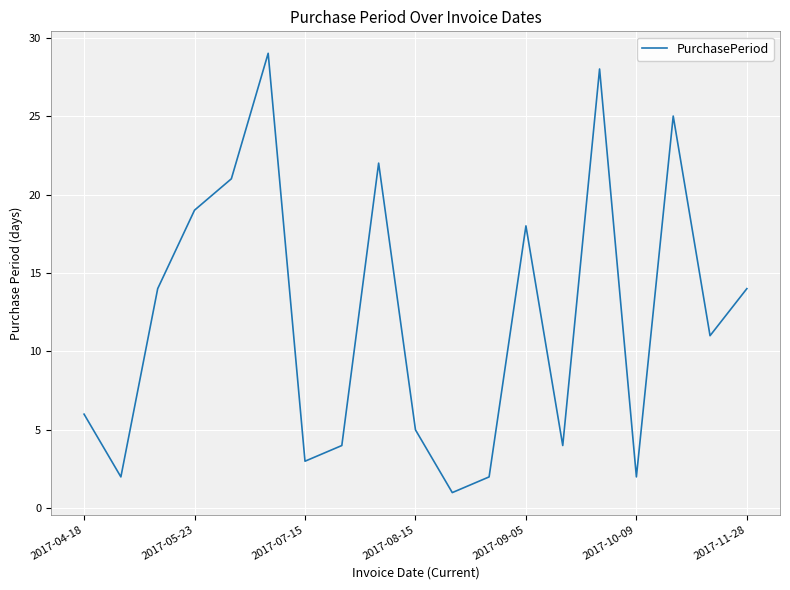

What is the difference between the maximum and minimum values?

28